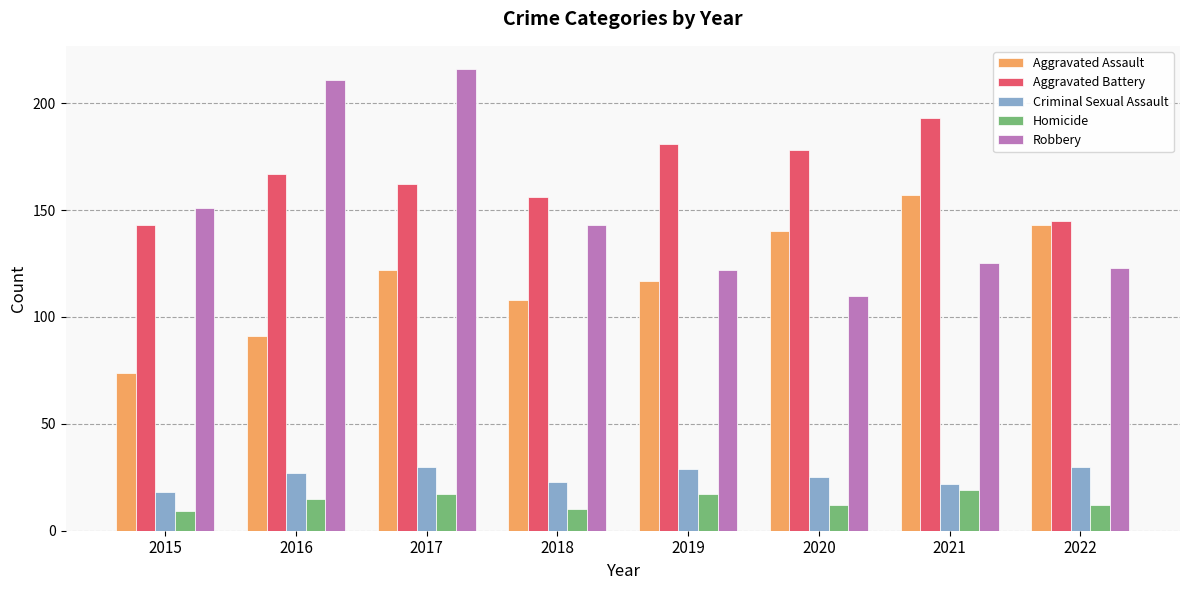

Reading left to right, what are all the values shown in this chart?

Aggravated Assault: 2015=74	2016=91	2017=122	2018=108	2019=117	2020=140	2021=157	2022=143
Aggravated Battery: 2015=143	2016=167	2017=162	2018=156	2019=181	2020=178	2021=193	2022=145
Criminal Sexual Assault: 2015=18	2016=27	2017=30	2018=23	2019=29	2020=25	2021=22	2022=30
Homicide: 2015=9	2016=15	2017=17	2018=10	2019=17	2020=12	2021=19	2022=12
Robbery: 2015=151	2016=211	2017=216	2018=143	2019=122	2020=110	2021=125	2022=123